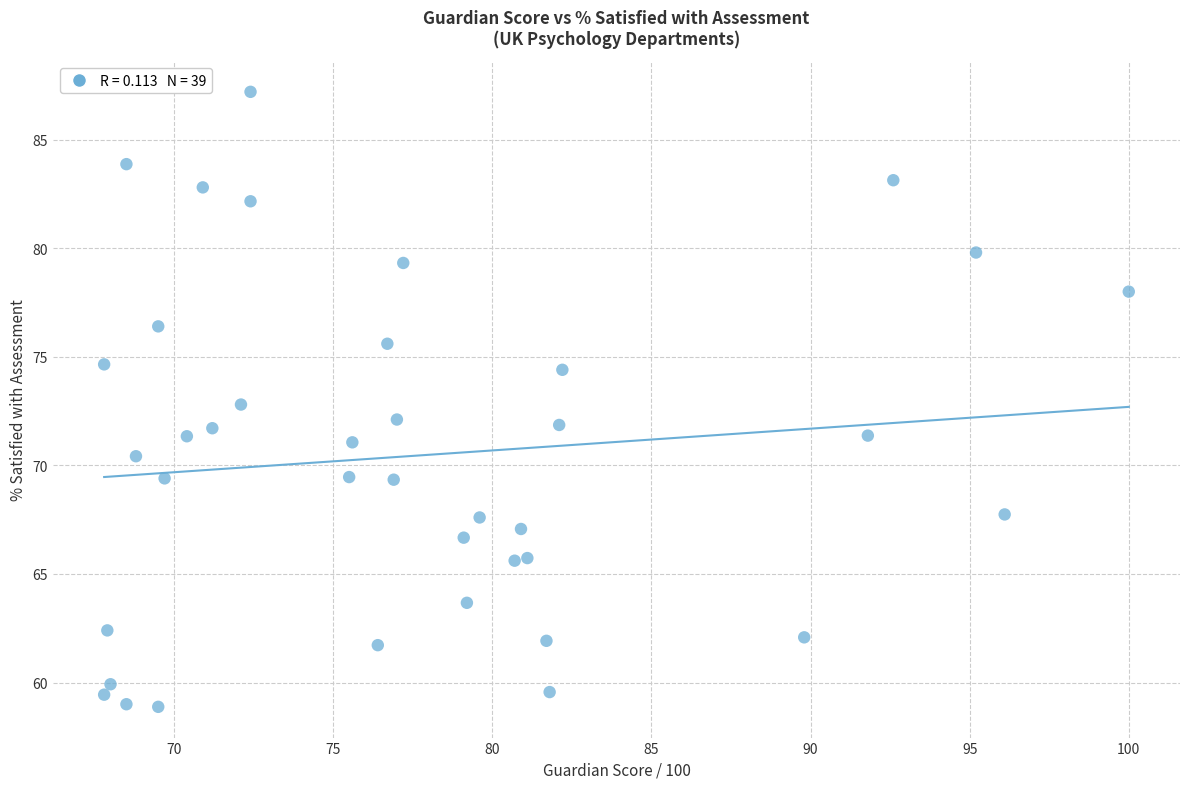

What is the range of Y values (max minus min)?

28.3